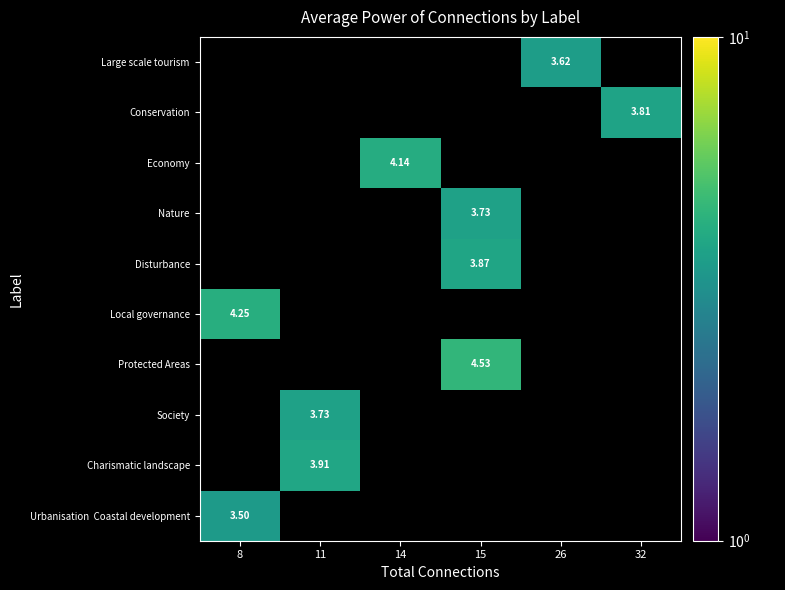

How many data points in Nature are above 3?

1